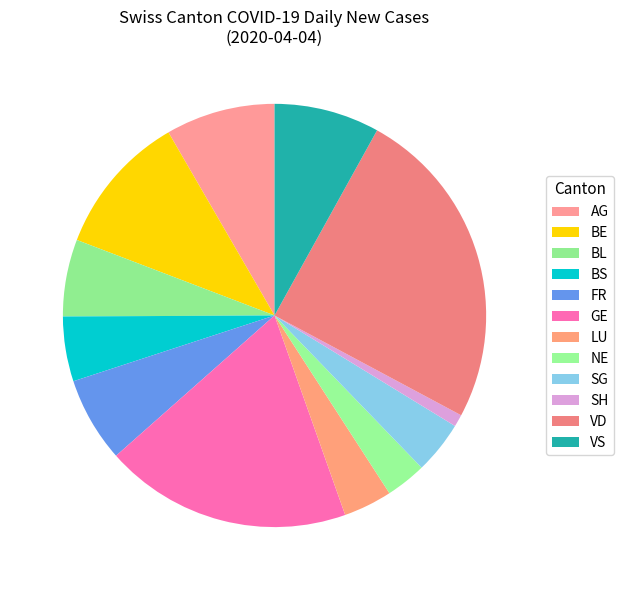

How many slices are in this pie chart?

12